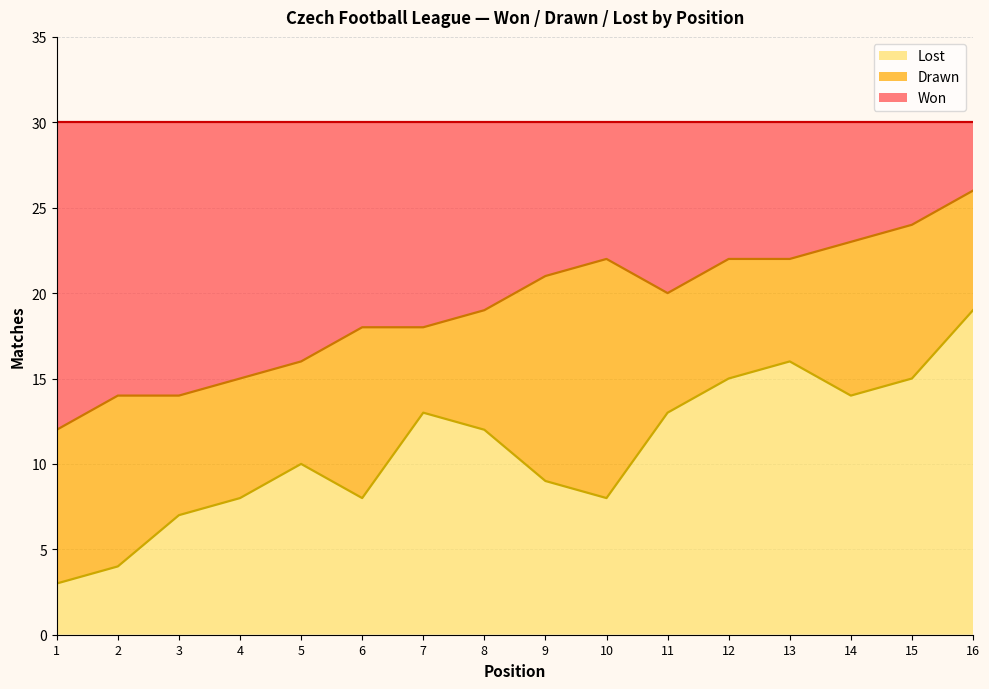

True or false: Lost has a value of 19 at 8.

False